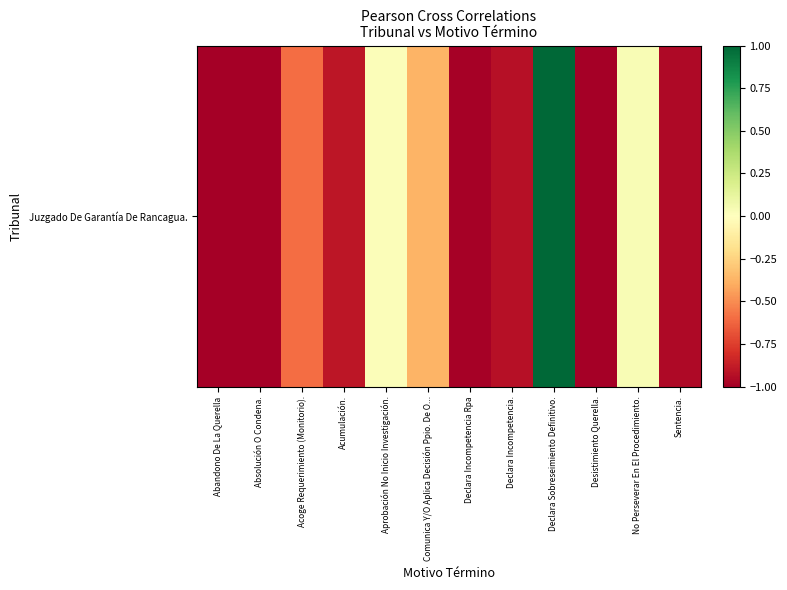

Reading left to right, extract all data points from this chart.

Abandono De La Querella=-1.0	Absolución O Condena.=-1.0	Acoge Requerimiento (Monitorio).=-0.6	Acumulación.=-0.9	Aprobación No Inicio Investigación.=0.0	Comunica Y/O Aplica Decisión Ppio. De O...=-0.4	Declara Incompetencia Rpa=-1.0	Declara Incompetencia.=-0.9	Declara Sobreseimiento Definitivo.=1.0	Desistimiento Querella.=-1.0	No Perseverar En El Procedimiento.=0.0	Sentencia.=-1.0